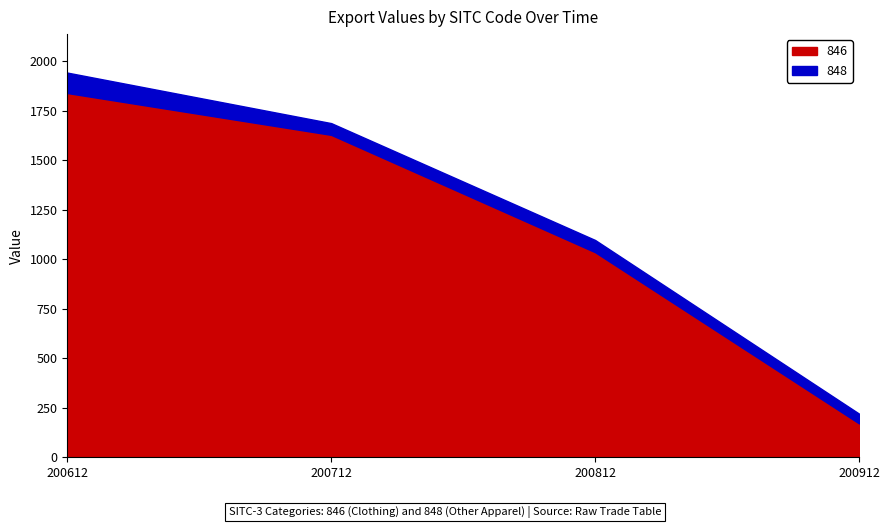

What is the difference between the maximum and minimum values in the 848 series?

53.8